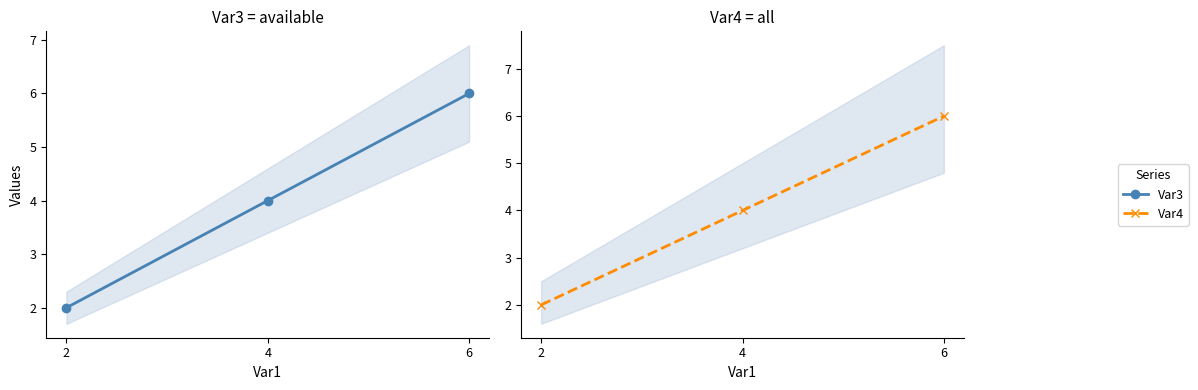

True or false: Var3 has a value of 0 at 2.

False